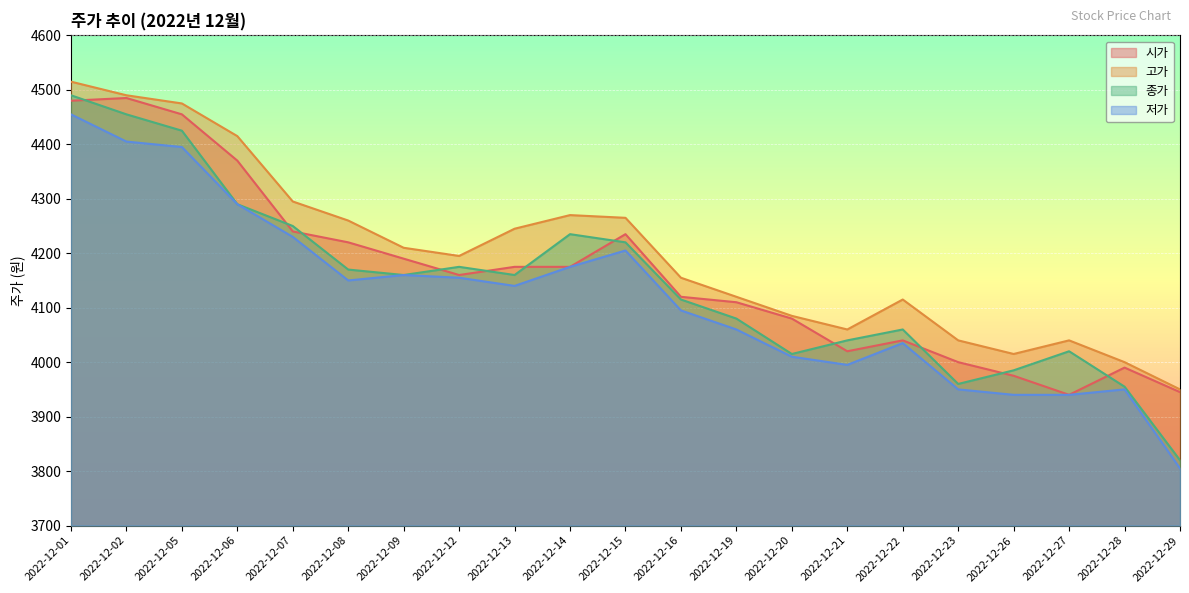

What is the greatest value displayed?

4515